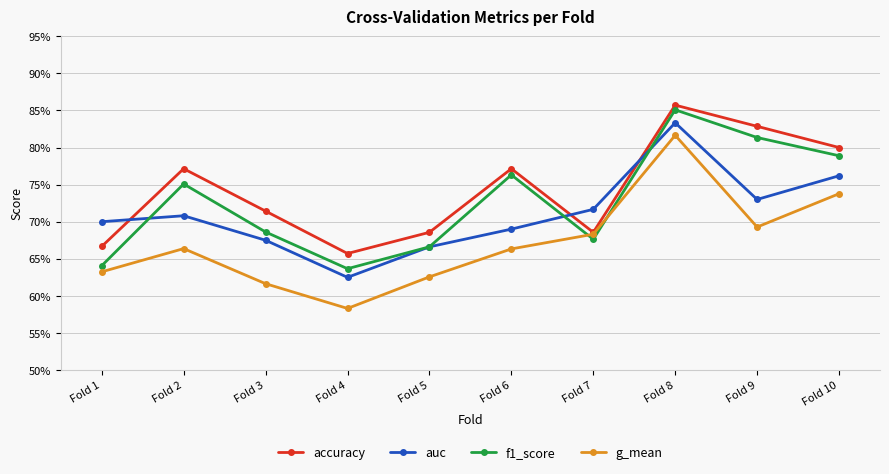

Rank the series by their average value, from lowest to highest.

g_mean, auc, f1_score, accuracy